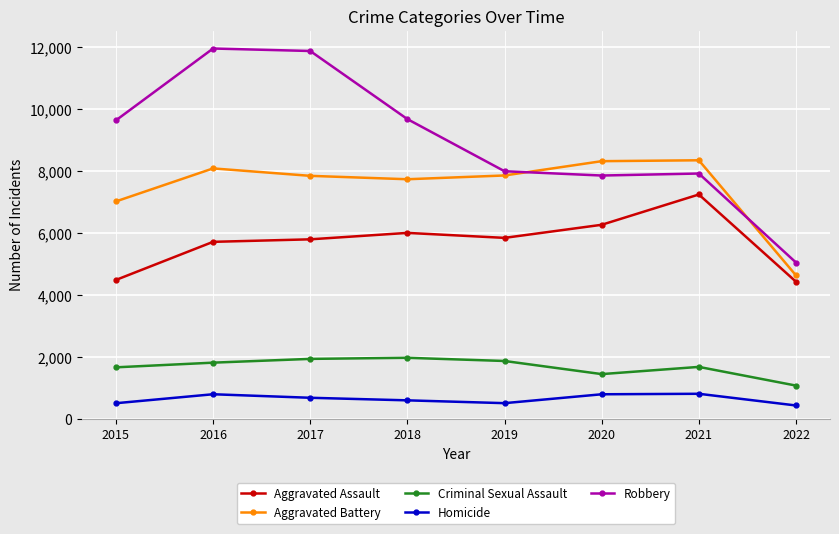

What is the difference between the maximum and second lowest values in the Criminal Sexual Assault series?

527